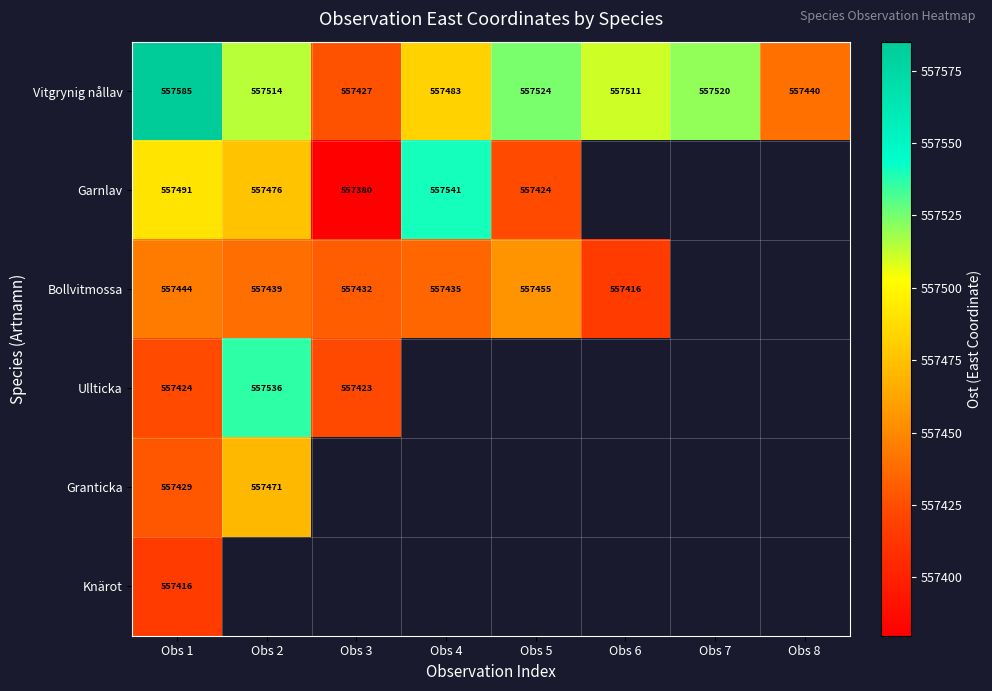

Is the value of Vitgrynig nållav at Obs 1 greater than the value of Bollvitmossa at Obs 5?

Yes